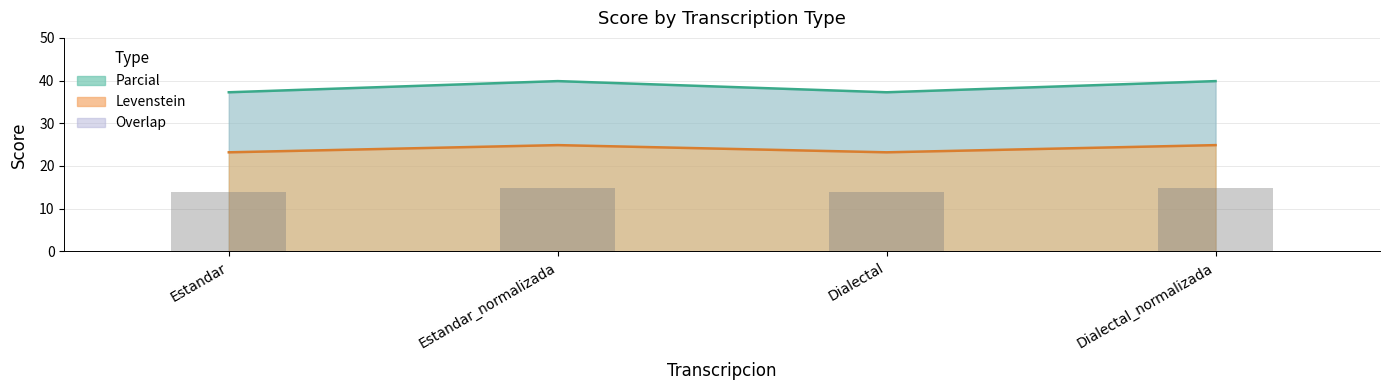

Rank the categories by Levenstein value from highest to lowest.

Estandar_normalizada, Dialectal_normalizada, Estandar, Dialectal